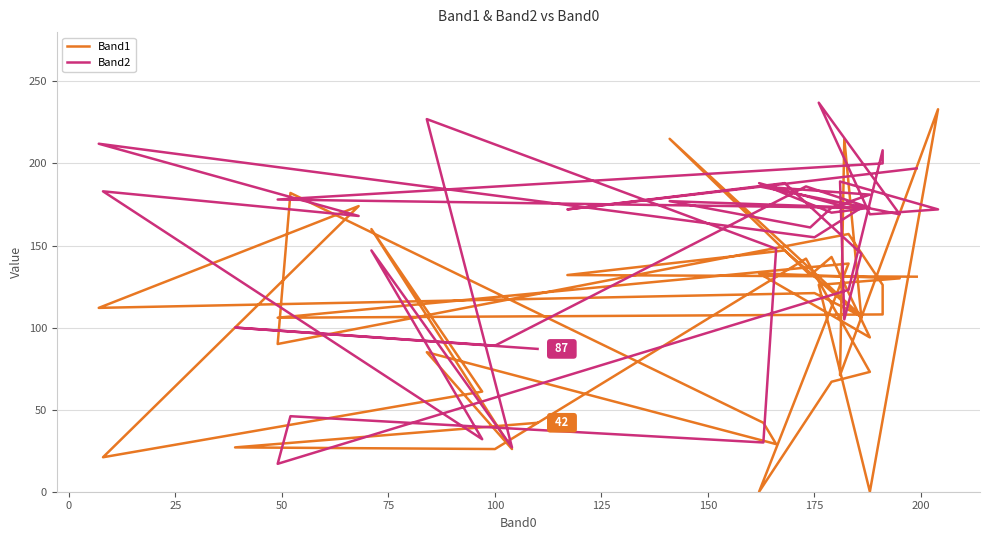

True or false: Band2 has more than 2 interior local peaks.

True